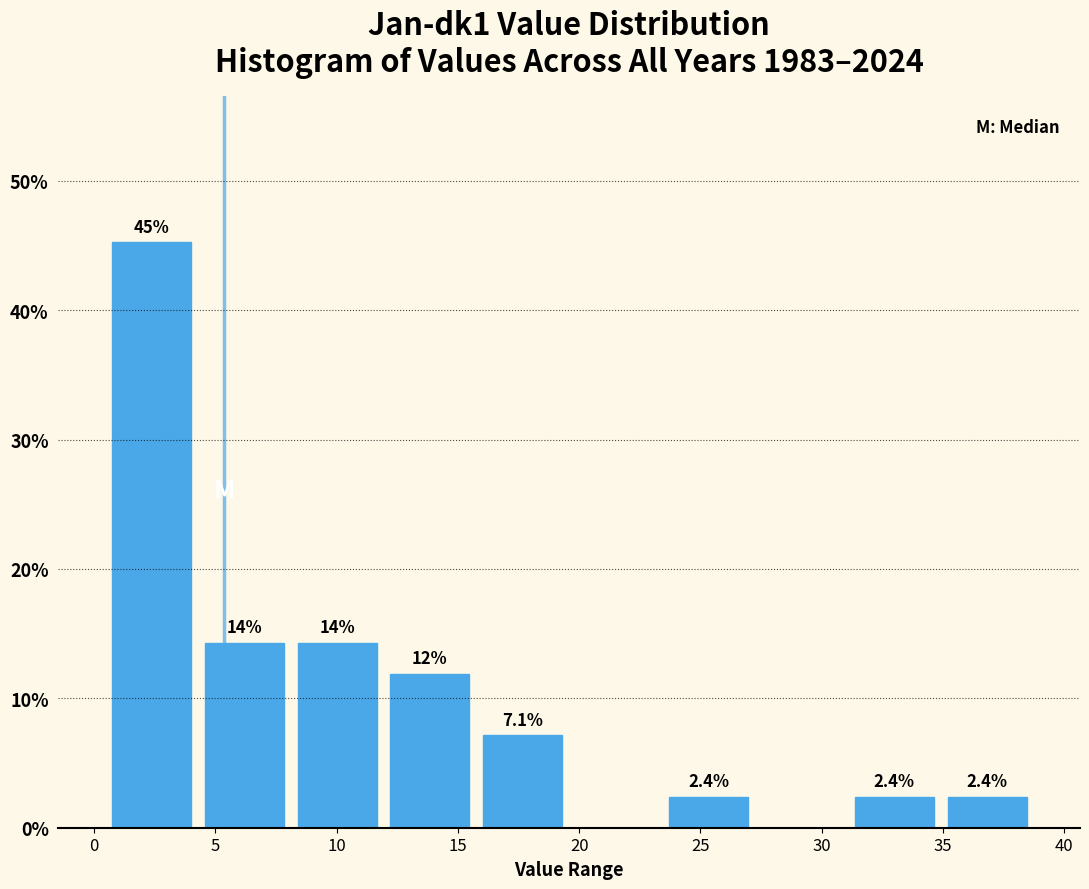

Which range on the x-axis has the tallest bar?

0.5 to 4.5